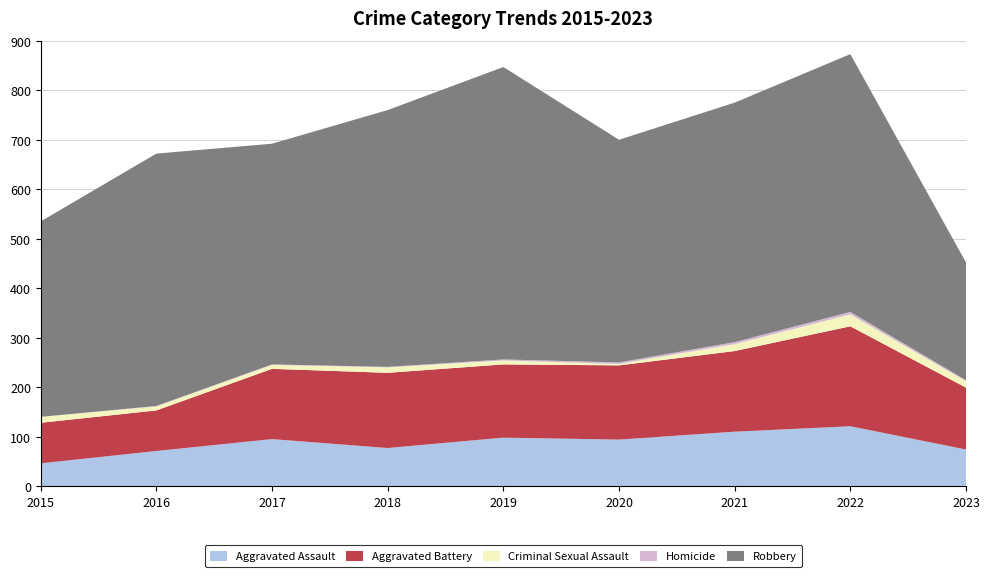

Reading left to right, what are all the values shown in this chart?

Aggravated Assault: 2015=46	2016=71	2017=95	2018=77	2019=98	2020=94	2021=110	2022=121	2023=74
Aggravated Battery: 2015=82	2016=82	2017=142	2018=152	2019=148	2020=150	2021=163	2022=202	2023=125
Criminal Sexual Assault: 2015=12	2016=8	2017=8	2018=11	2019=8	2020=3	2021=14	2022=24	2023=13
Homicide: 2015=0	2016=1	2017=1	2018=1	2019=2	2020=3	2021=4	2022=5	2023=2
Robbery: 2015=395	2016=510	2017=446	2018=519	2019=591	2020=450	2021=484	2022=521	2023=238